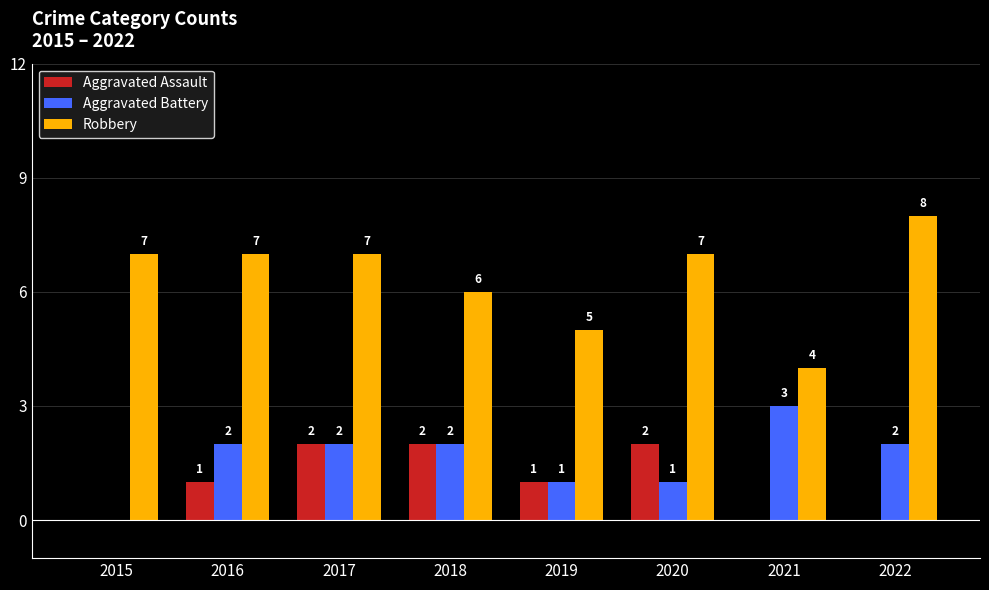

What is the sum of all Aggravated Battery values?

13